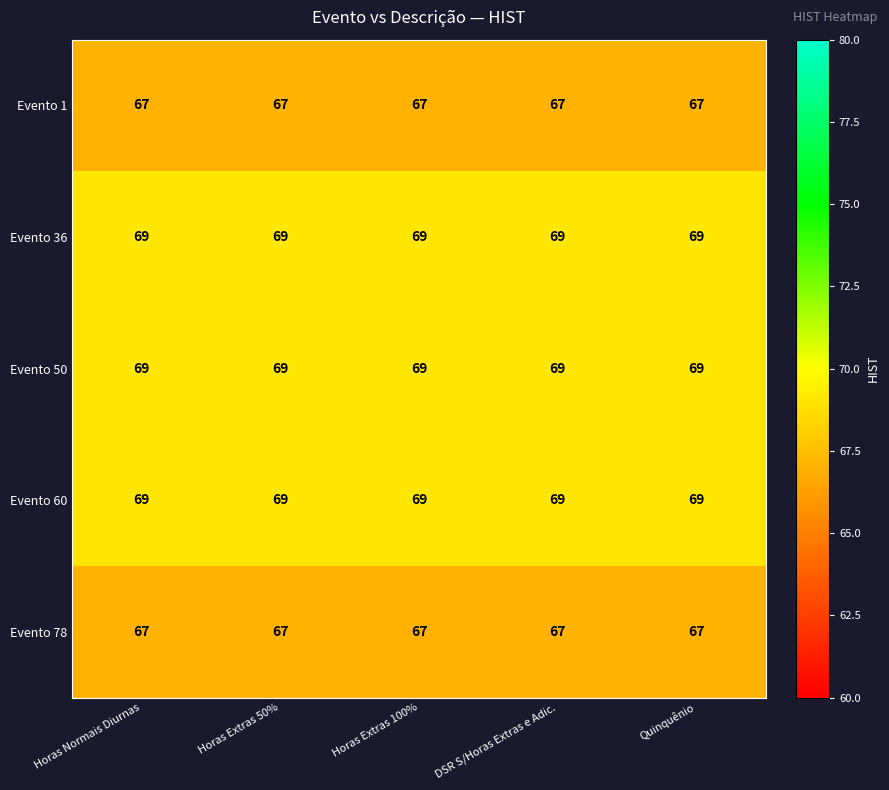

What is the greatest value displayed?

69